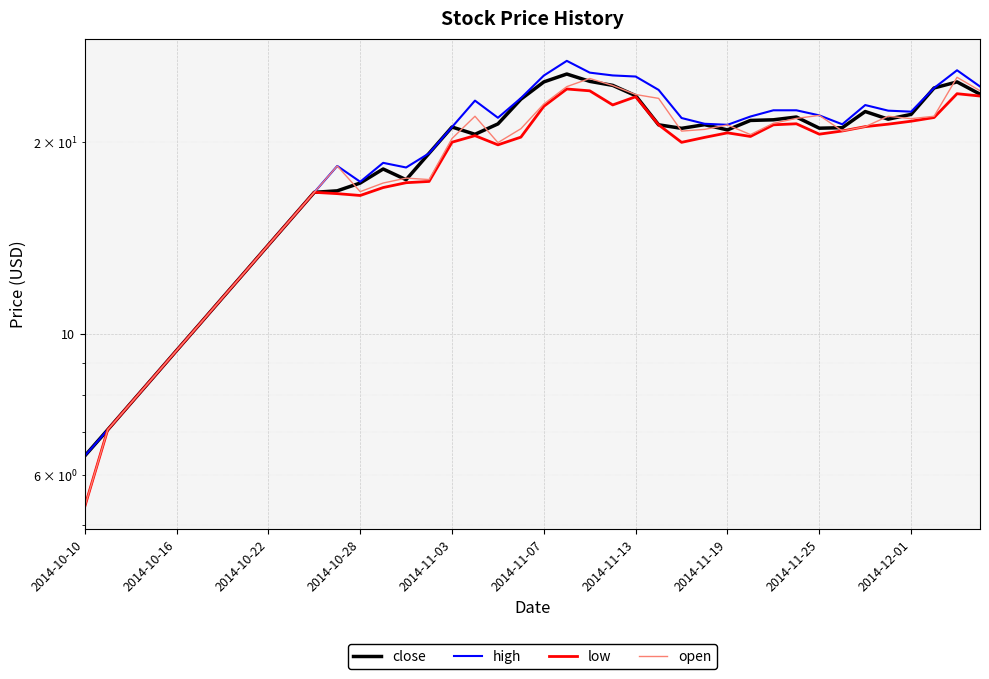

Which series has the widest spread of values?

high